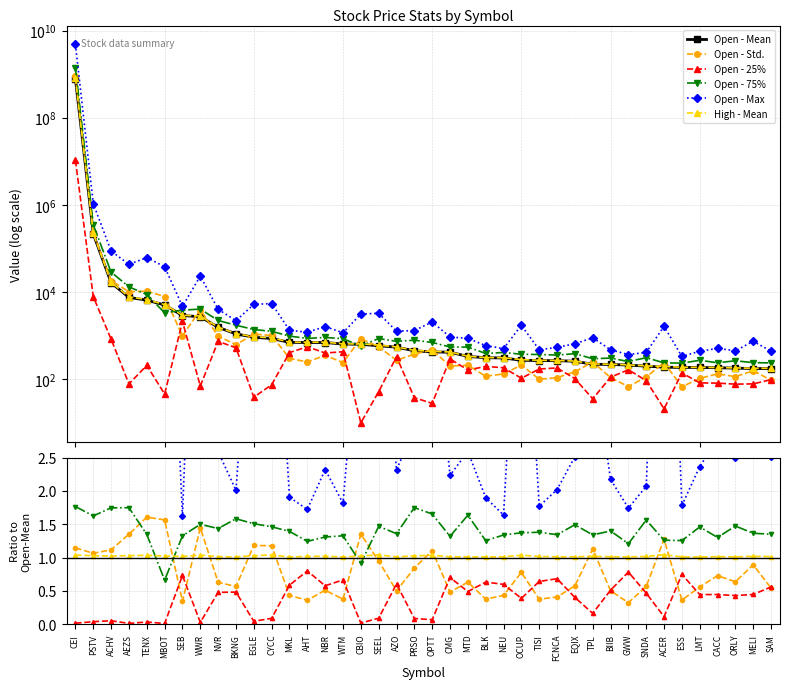

At which label does High - Mean reach its minimum?

LMT